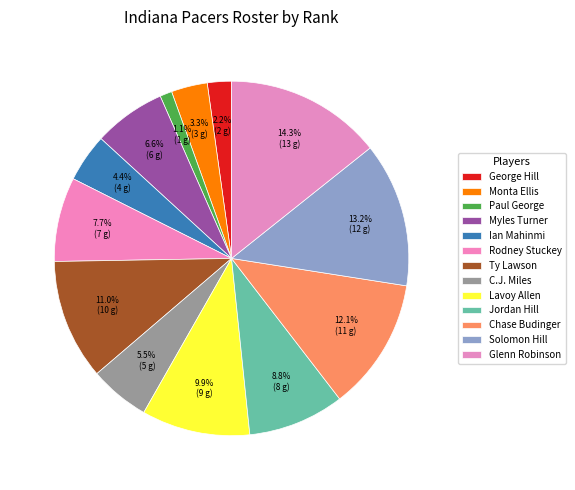

To the nearest percent, what portion does Glenn Robinson represent?

14%